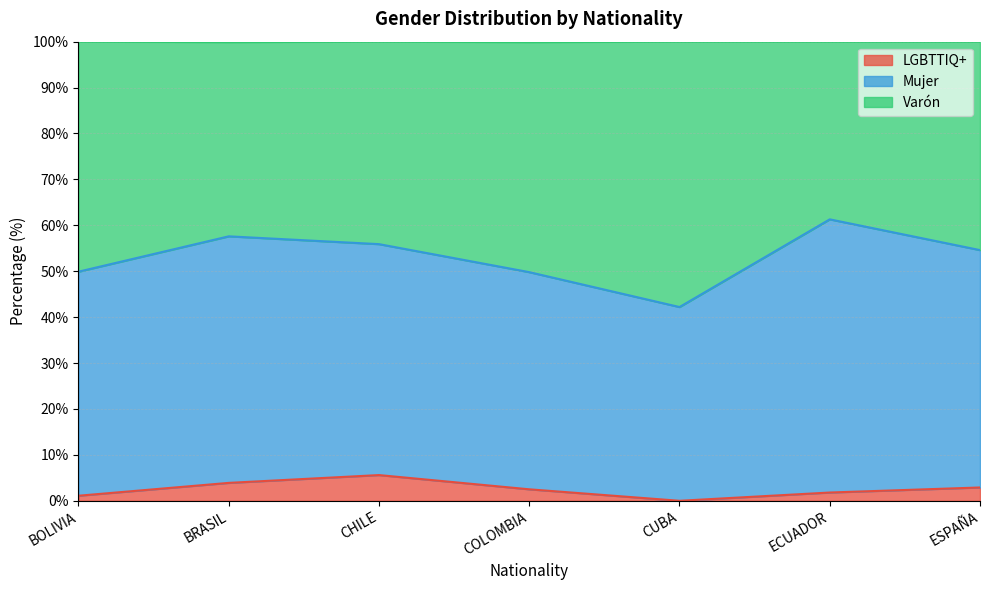

True or false: Varón has a value of 23.7 at ECUADOR.

False